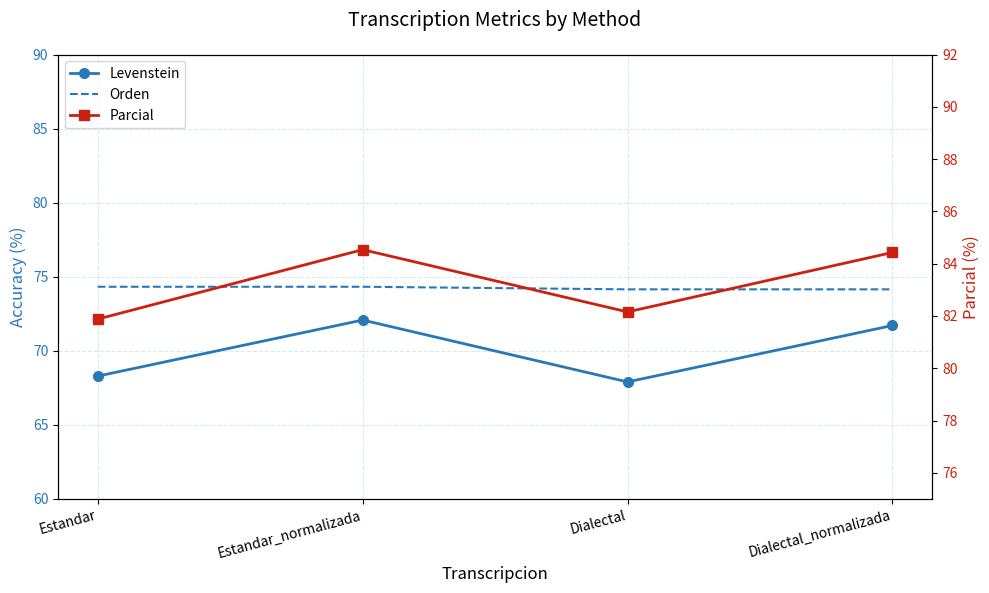

What is the difference between the second highest and minimum values in the Parcial series?

2.5